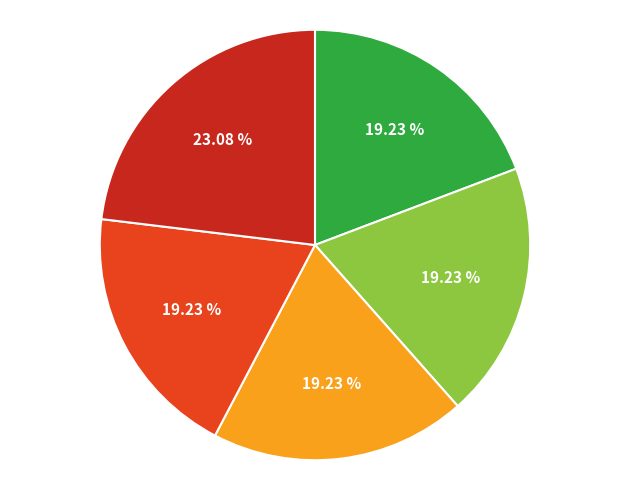

Does any single category account for the majority?

No